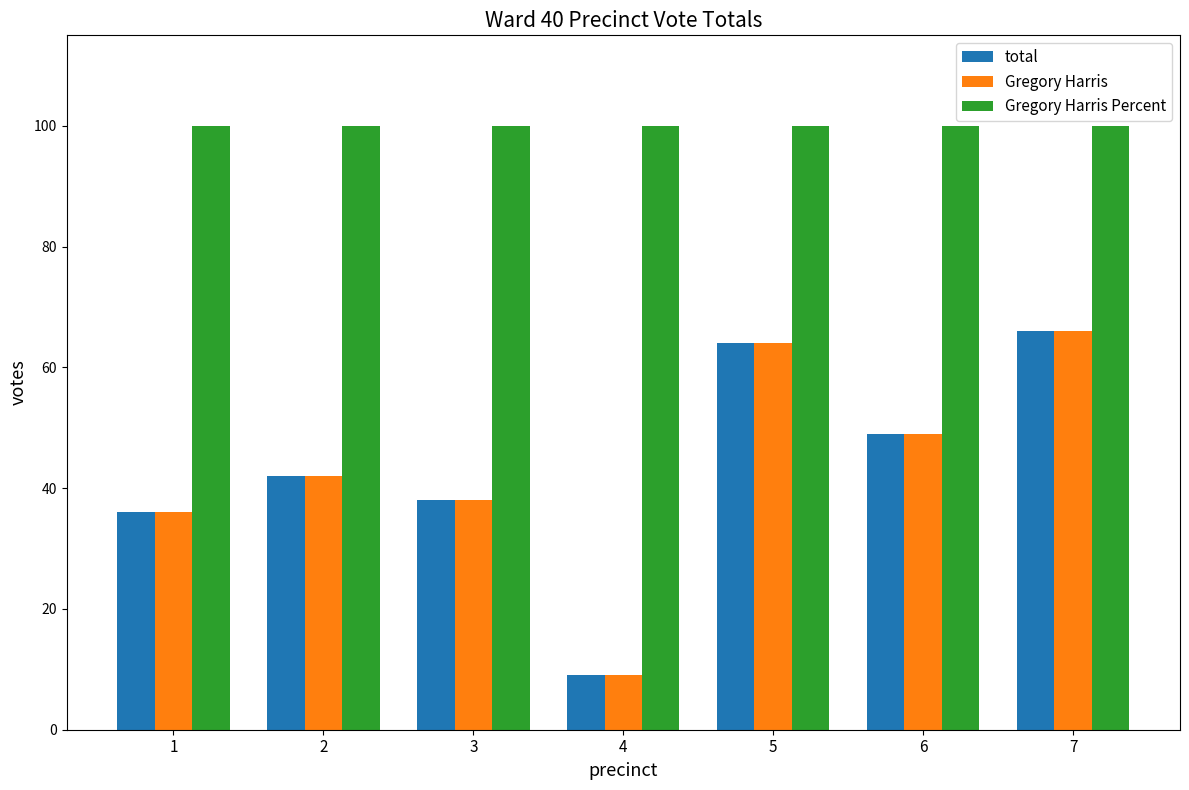

What is the smallest value displayed?

9